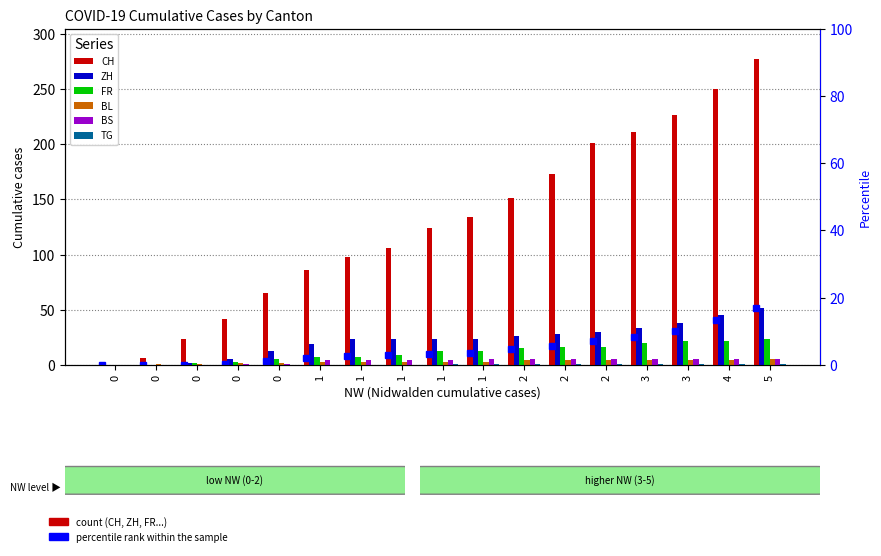

List the labels in order of FR value, smallest first.

0, 0, 0, 0, 0, 1, 1, 1, 1, 1, 2, 2, 2, 3, 3, 4, 5